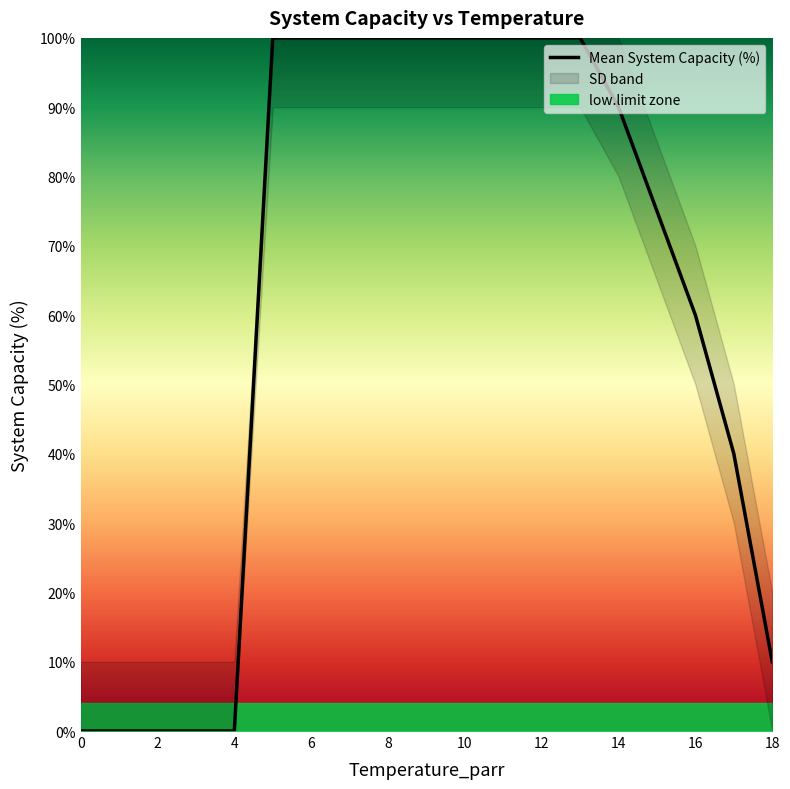

The Mean System Capacity (%) series shows 100 at 16. True or false?

False